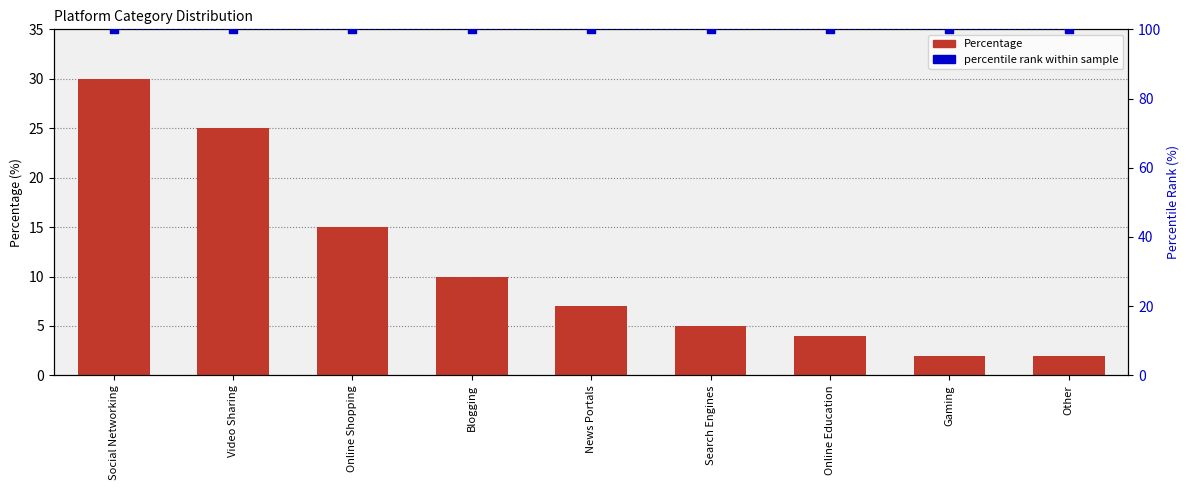

What is the total value across all series at Social Networking?

130